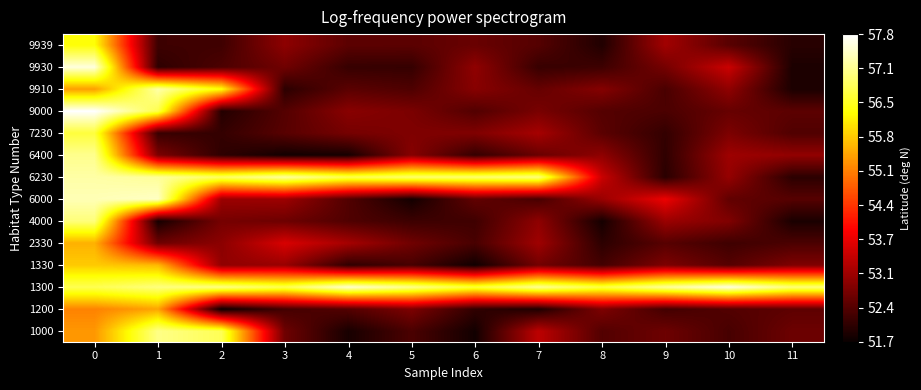

Which has a higher value, 3 or 7?

7